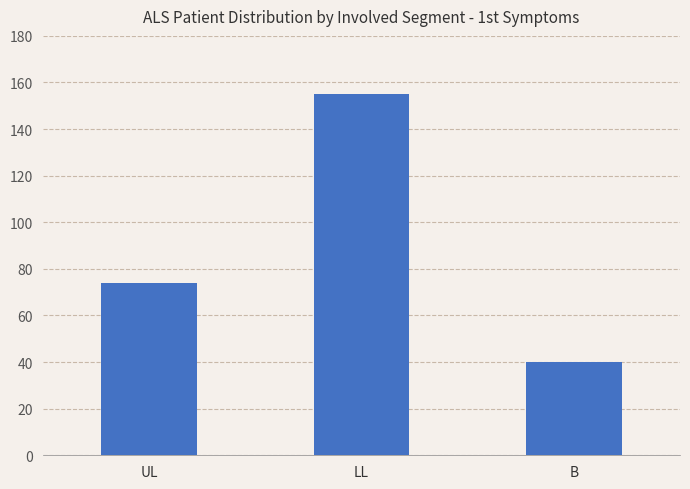

What is the minimum value shown in the chart?

40